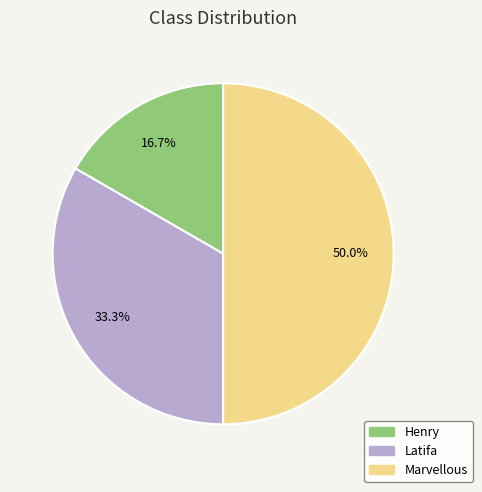

Rank the categories by value from lowest to highest.

Henry, Latifa, Marvellous